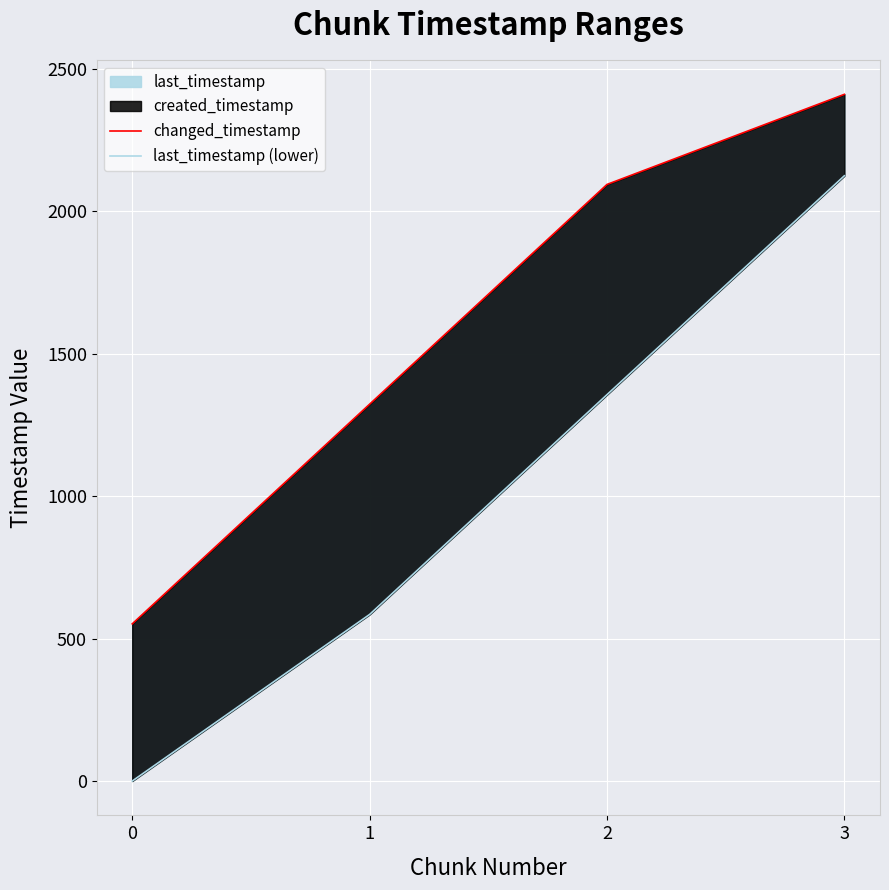

Reading left to right, what are all the values shown in this chart?

changed_timestamp: 551.6	1322.6	2093.8	2410.0
last_timestamp (lower): 0.0	584.6	1356.1	2124.3